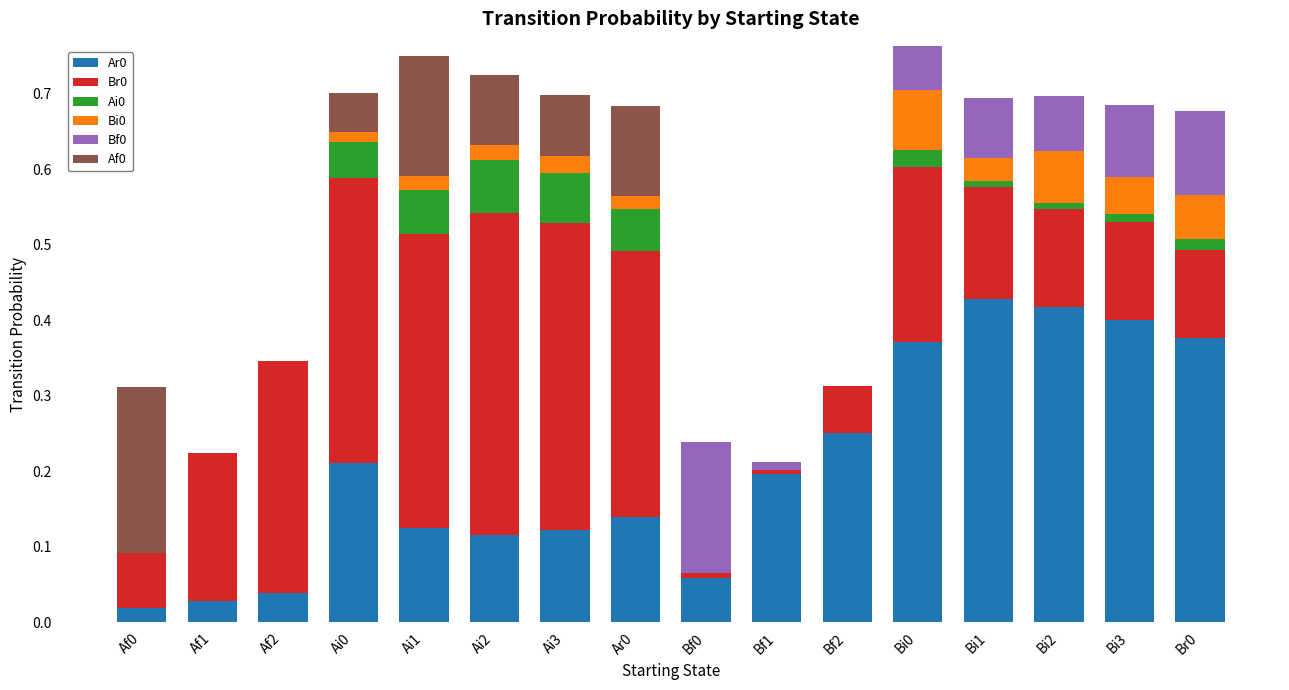

True or false: Ar0 has a value of 0.2 at Ar0.

False